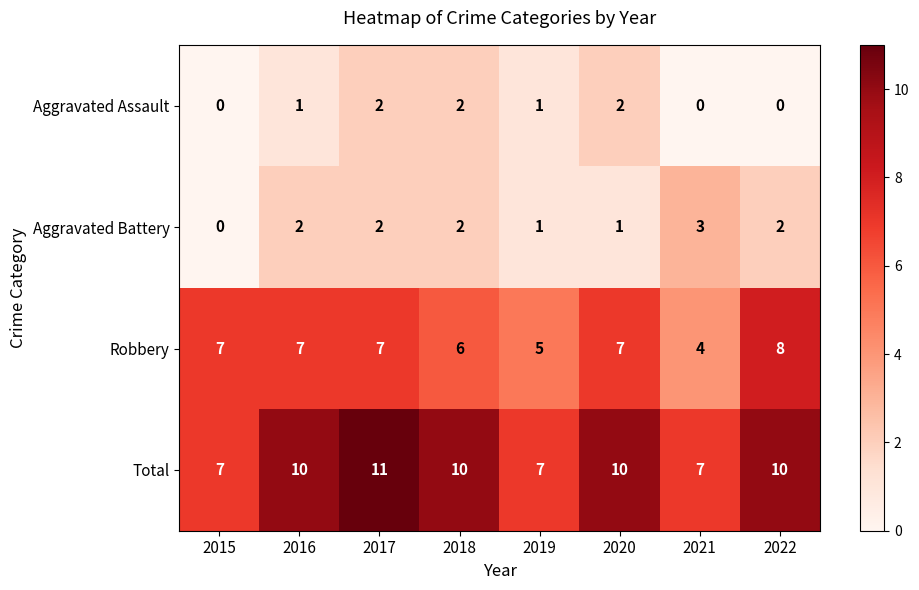

Between 2018 and 2019, which series saw the biggest shift?

Total